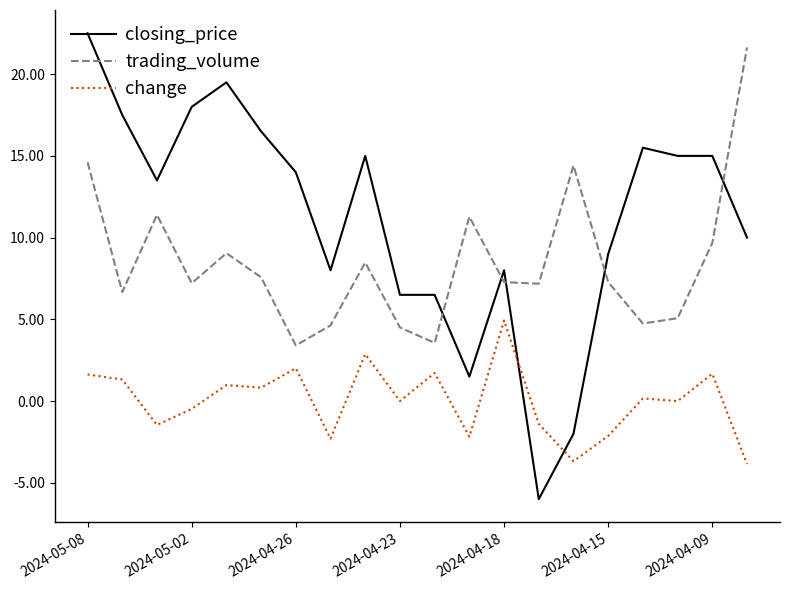

What is the difference between the maximum and minimum values in the change series?

8.8